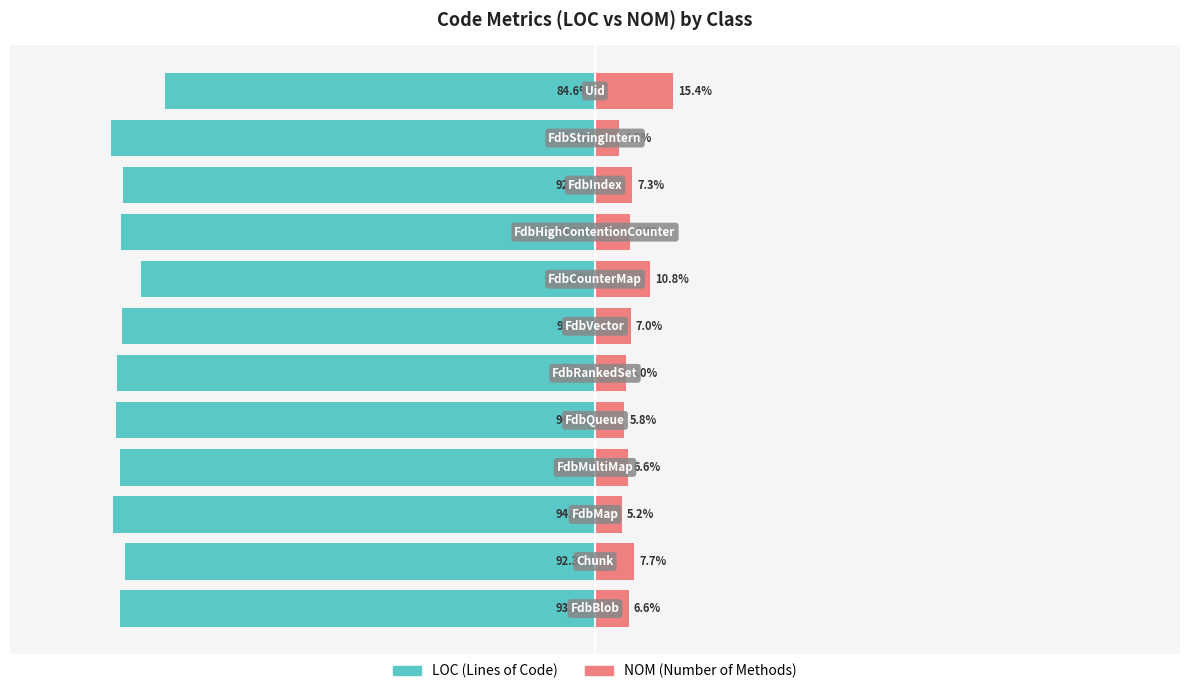

What is the difference between the maximum and minimum values in the LOC series?

10.6